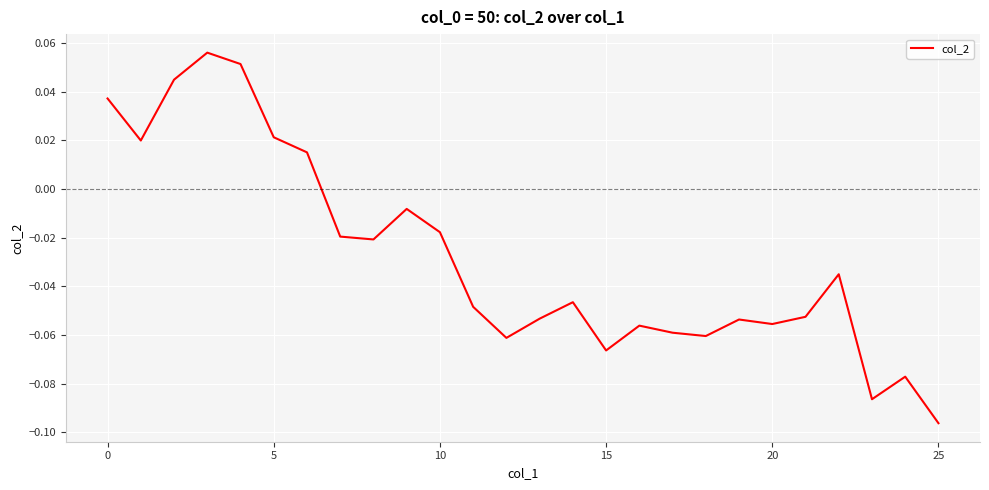

How many lines are shown in the chart?

1